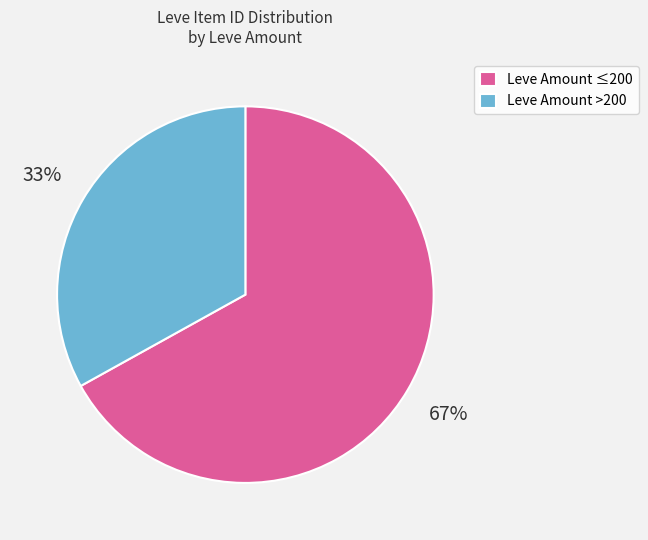

What percentage is the Leve Amount ≤200 slice, to the nearest percent?

67%